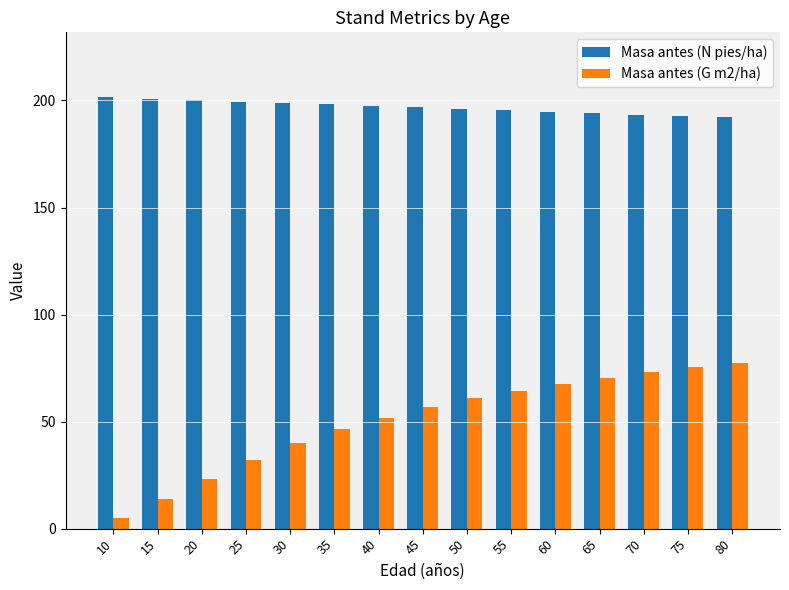

What is the difference between the Masa antes (N pies/ha) values at 25 and 70?

6.1